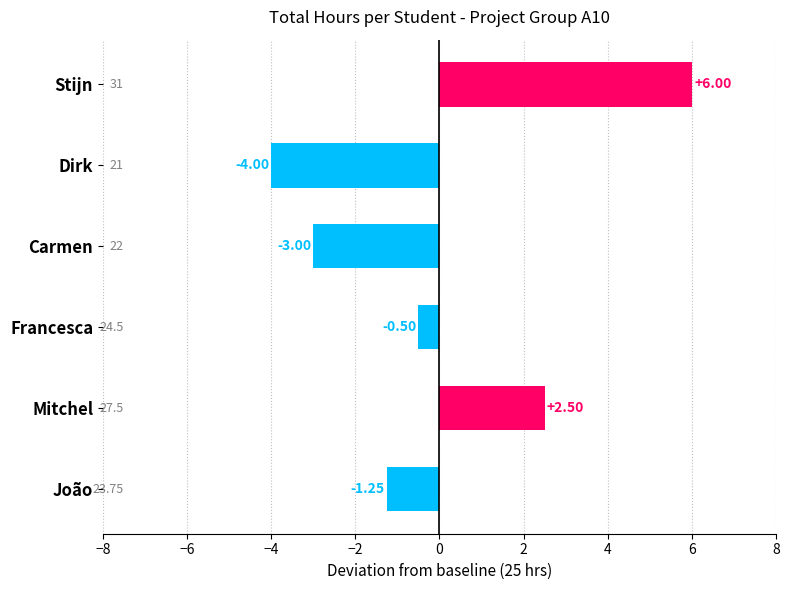

Approximately how many times larger is the value at Mitchel compared to Stijn?

0.4